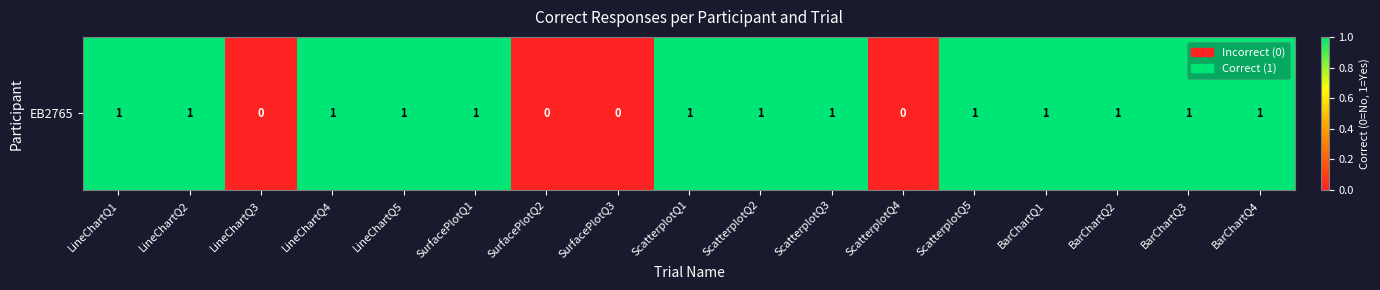

Reading left to right, what are all the values shown in this chart?

LineChartQ1=1	LineChartQ2=1	LineChartQ3=0	LineChartQ4=1	LineChartQ5=1	SurfacePlotQ1=1	SurfacePlotQ2=0	SurfacePlotQ3=0	ScatterplotQ1=1	ScatterplotQ2=1	ScatterplotQ3=1	ScatterplotQ4=0	ScatterplotQ5=1	BarChartQ1=1	BarChartQ2=1	BarChartQ3=1	BarChartQ4=1